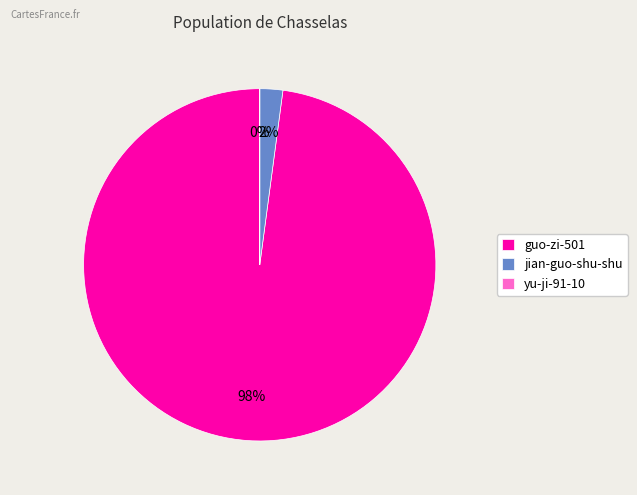

Combined, do jian-guo-shu-shu and guo-zi-501 account for over 50%?

Yes